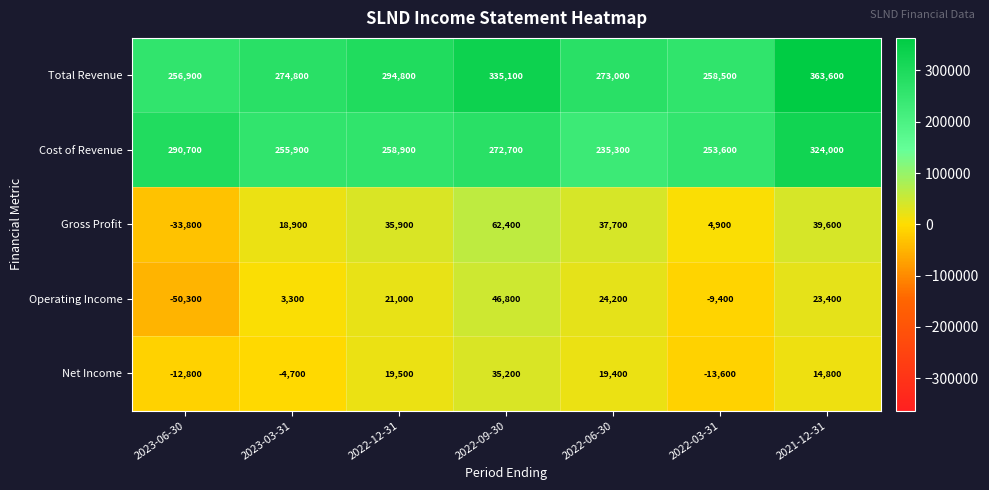

Rank the series by their maximum value, from lowest to highest.

Net Income, Operating Income, Gross Profit, Cost of Revenue, Total Revenue